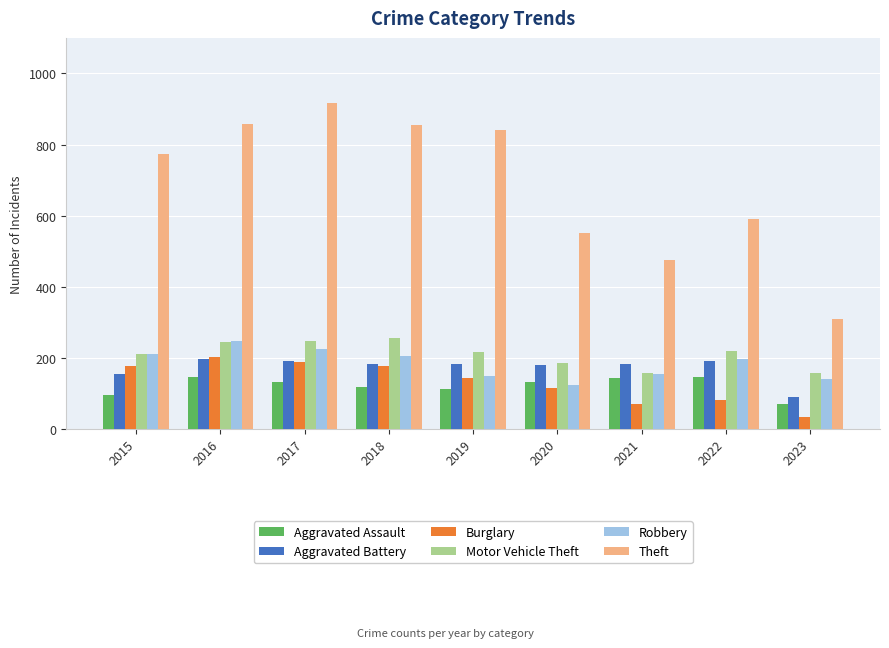

Which label corresponds to the largest value in the chart?

2017